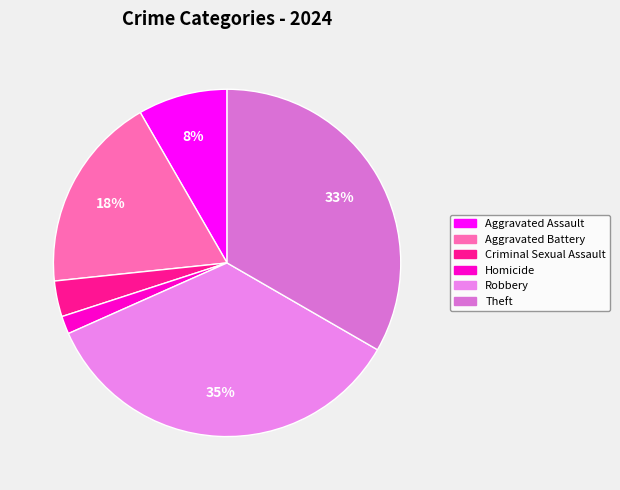

Which category has the biggest portion of the pie?

Robbery